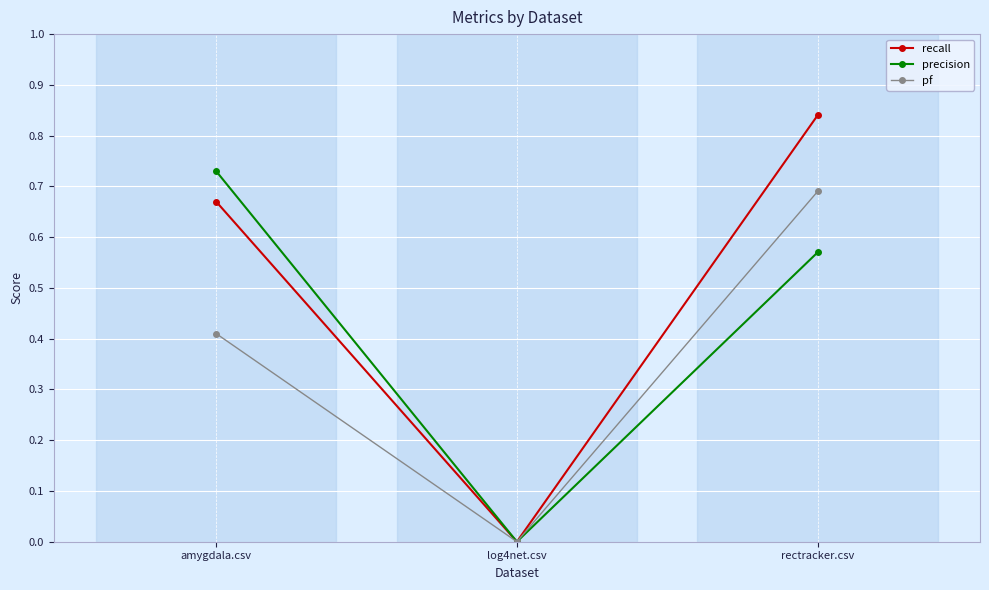

Is it true that pf equals 0.1 at amygdala.csv?

False